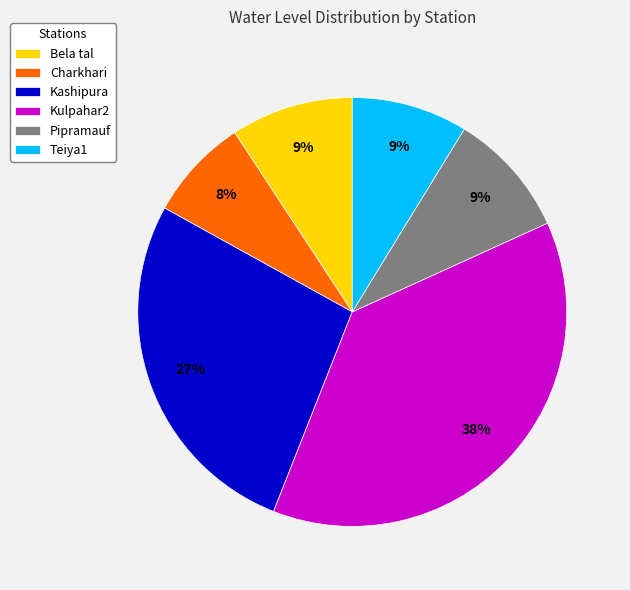

True or false: Bela tal accounts for 23% of the total.

False